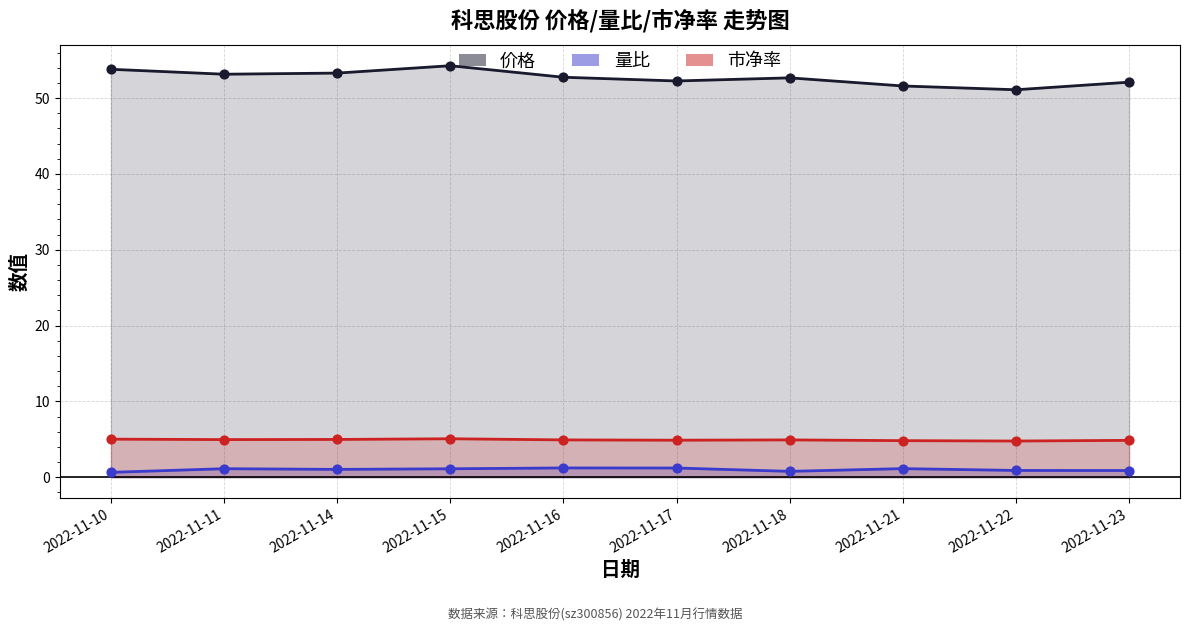

At how many categories does at least one series exceed 11?

10